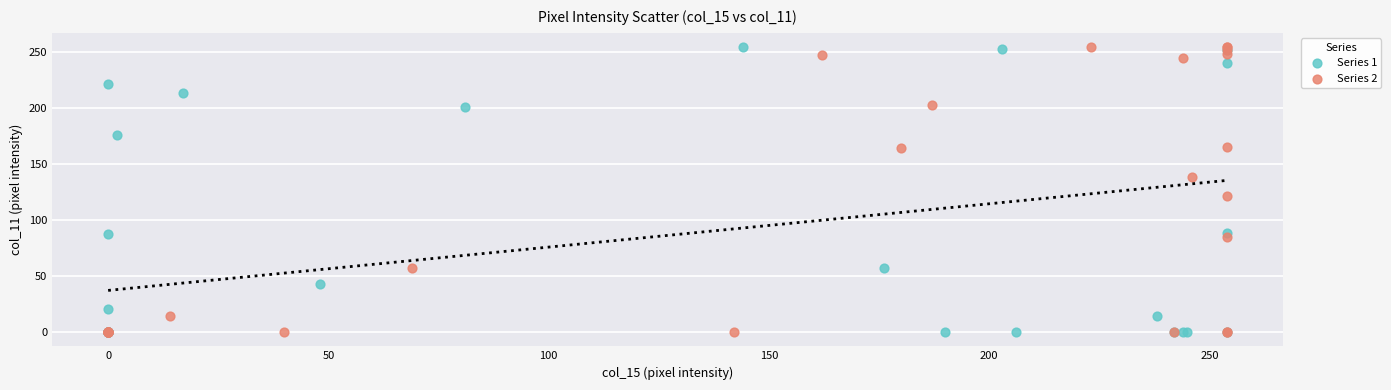

What are all the series names shown in the legend?

Series 1, Series 2